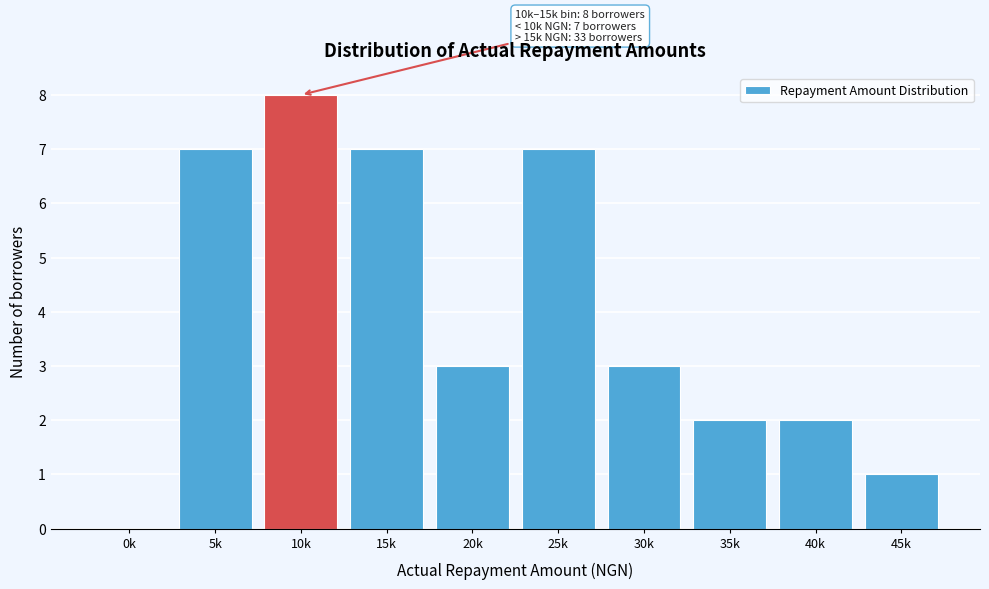

Reading left to right, transcribe all the data shown in this chart.

0k=0	5k=7	10k=8	15k=7	20k=3	25k=7	30k=3	35k=2	40k=2	45k=1